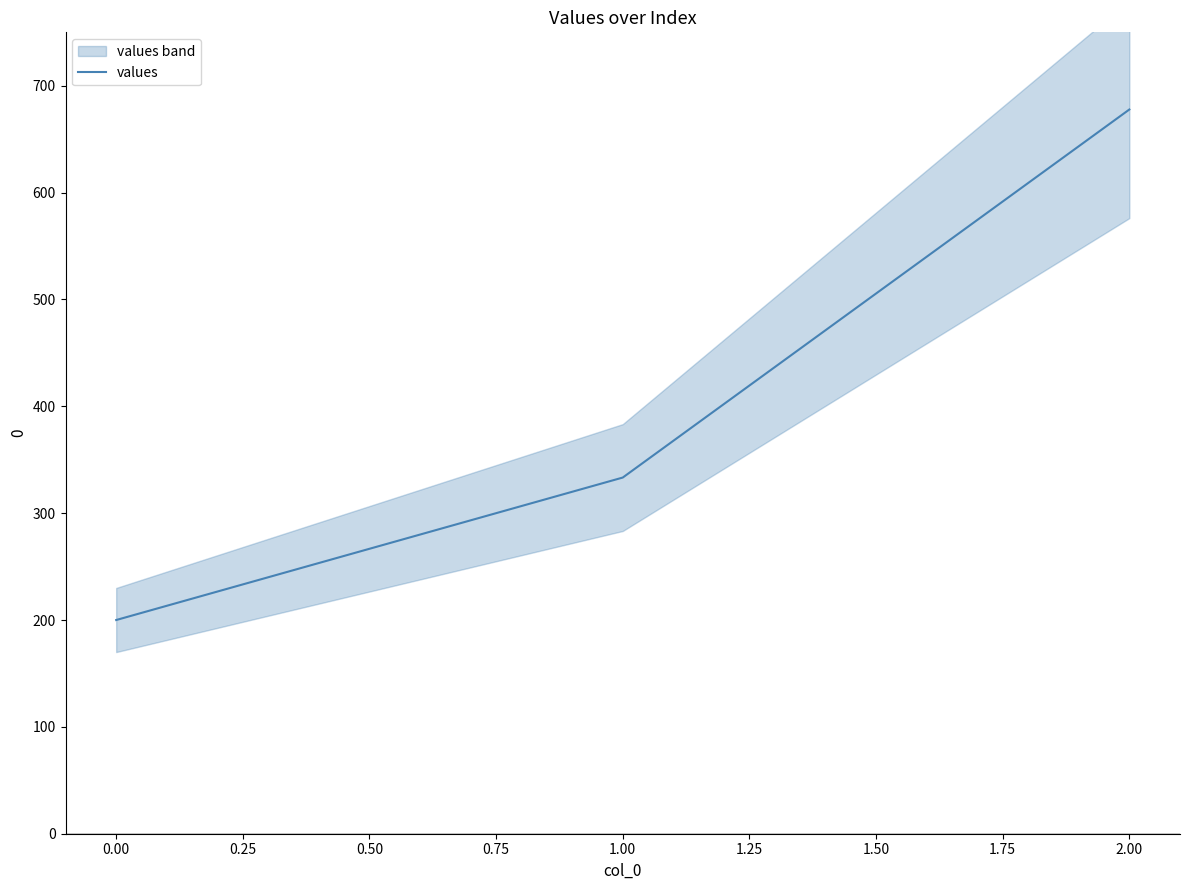

How many distinct data groups are displayed?

1